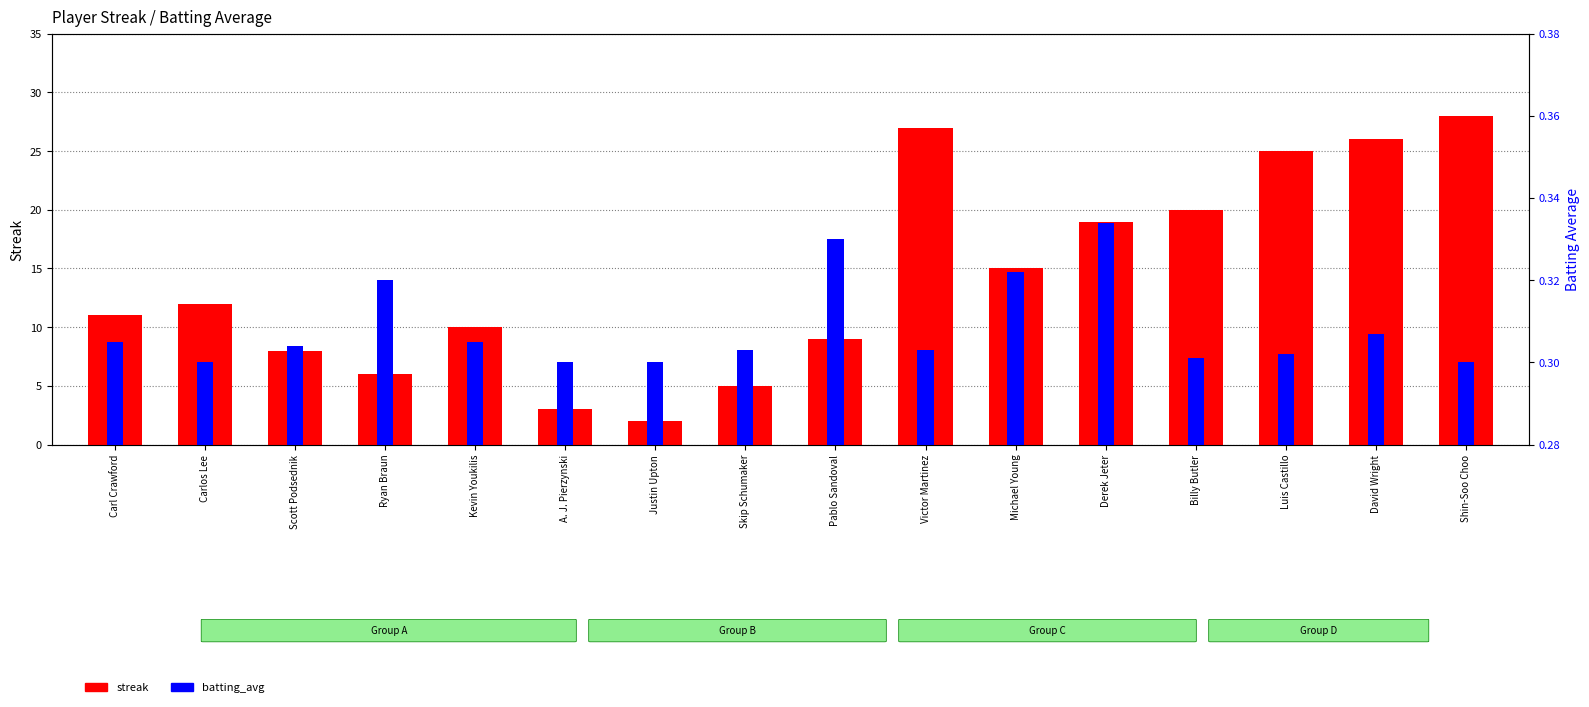

Reading left to right, extract all data points from this chart.

streak: 11.0	12.0	8.0	6.0	10.0	3.0	2.0	5.0	9.0	27.0	15.0	19.0	20.0	25.0	26.0	28.0
batting_avg: 0.3	0.3	0.3	0.3	0.3	0.3	0.3	0.3	0.3	0.3	0.3	0.3	0.3	0.3	0.3	0.3